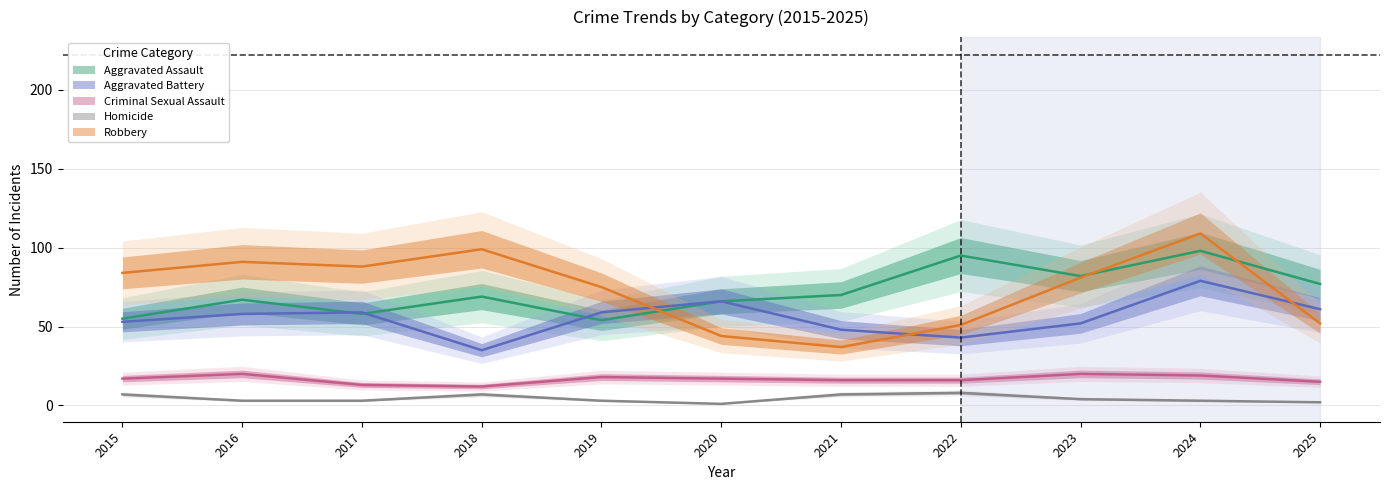

Reading right to left, list all the values displayed in this chart.

Aggravated Assault: 2025=77	2024=98	2023=82	2022=95	2021=70	2020=66	2019=54	2018=69	2017=58	2016=67	2015=55
Aggravated Battery: 2025=61	2024=79	2023=52	2022=43	2021=48	2020=66	2019=59	2018=35	2017=59	2016=58	2015=53
Criminal Sexual Assault: 2025=15	2024=19	2023=20	2022=16	2021=16	2020=17	2019=18	2018=12	2017=13	2016=20	2015=17
Homicide: 2025=2	2024=3	2023=4	2022=8	2021=7	2020=1	2019=3	2018=7	2017=3	2016=3	2015=7
Robbery: 2025=52	2024=109	2023=81	2022=51	2021=37	2020=44	2019=75	2018=99	2017=88	2016=91	2015=84